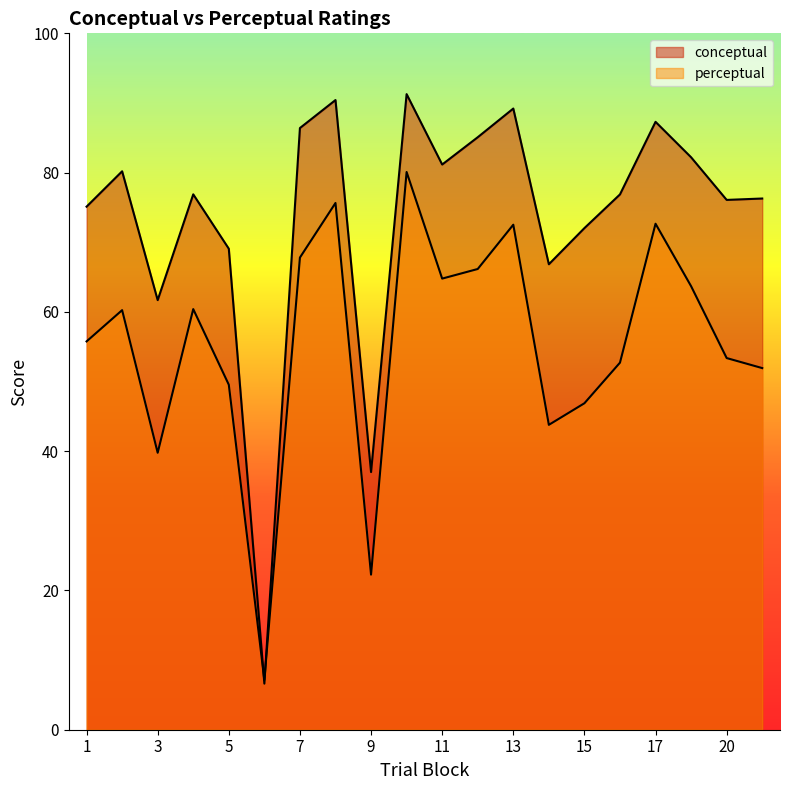

How many interior local peaks does the conceptual series have?

6